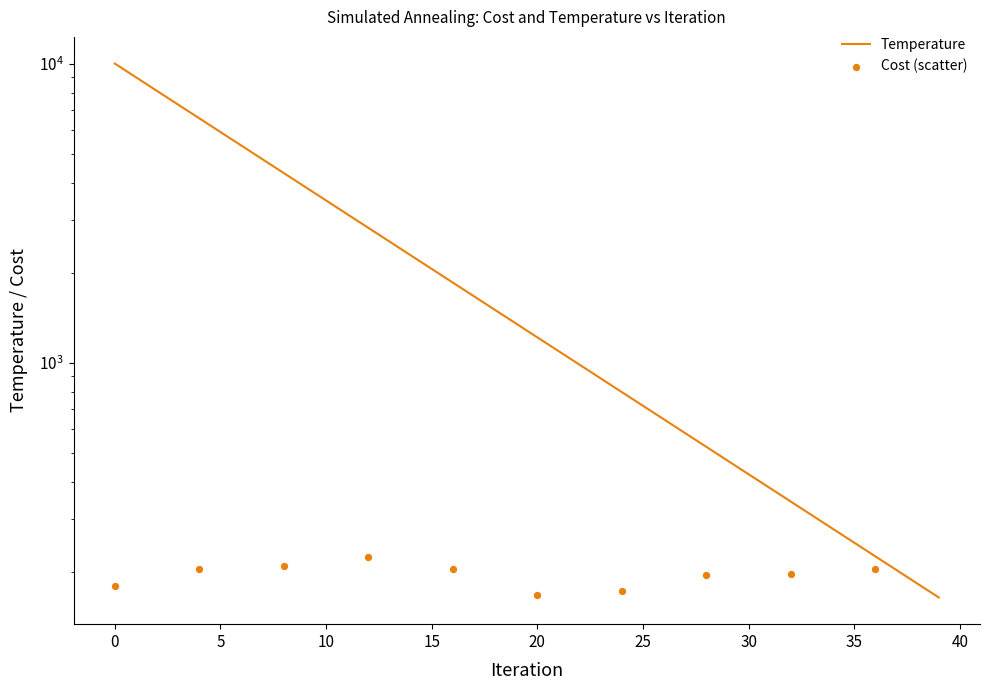

What is the change in value from 12 to 32?

-2480.9